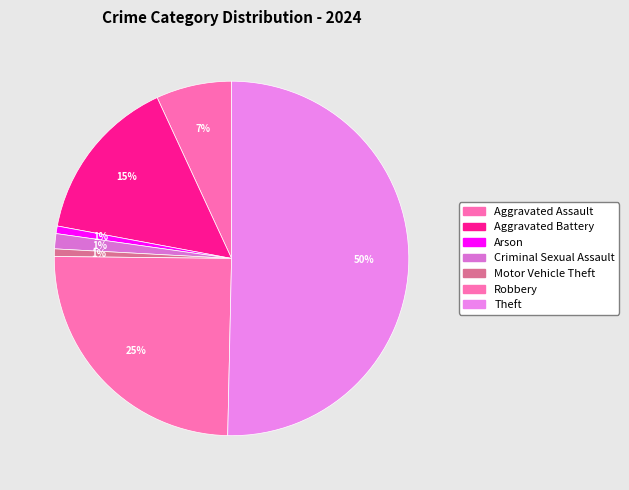

To the nearest percent, what is the combined percentage of Criminal Sexual Assault and Motor Vehicle Theft?

2%